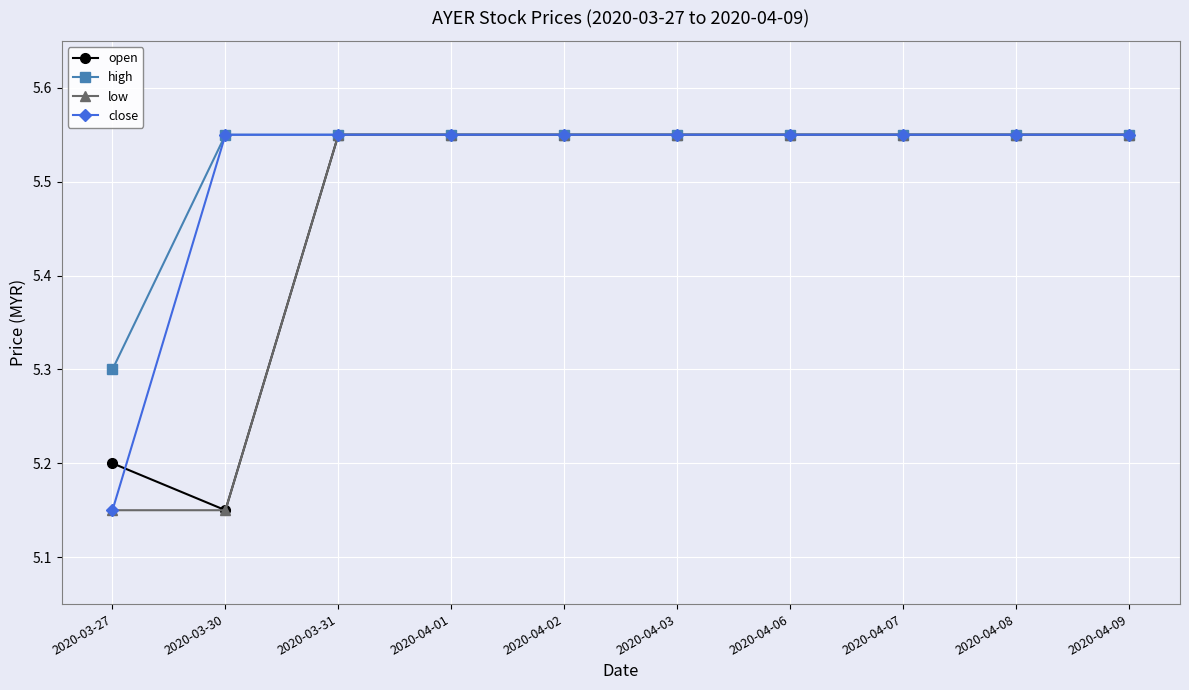

At which label does high reach its minimum?

2020-03-27